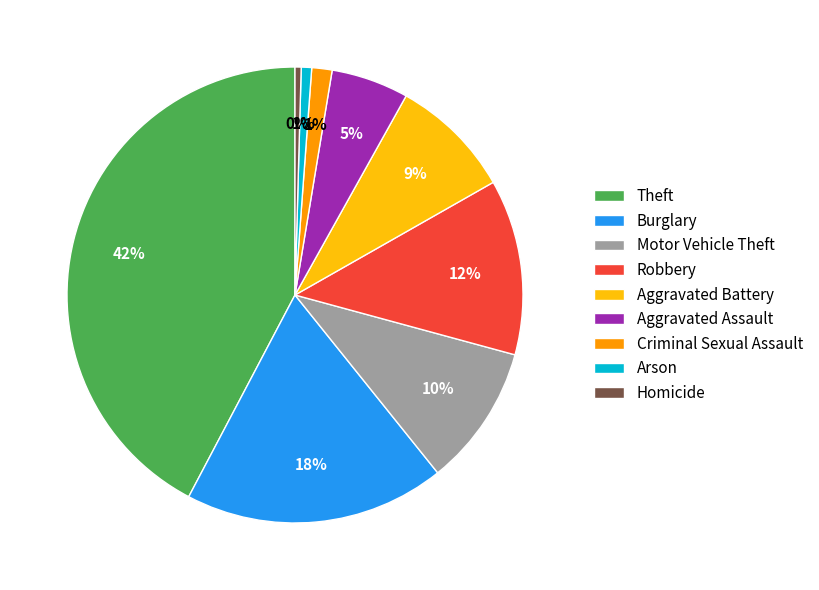

The Robbery slice represents 1% of the pie. True or false?

False